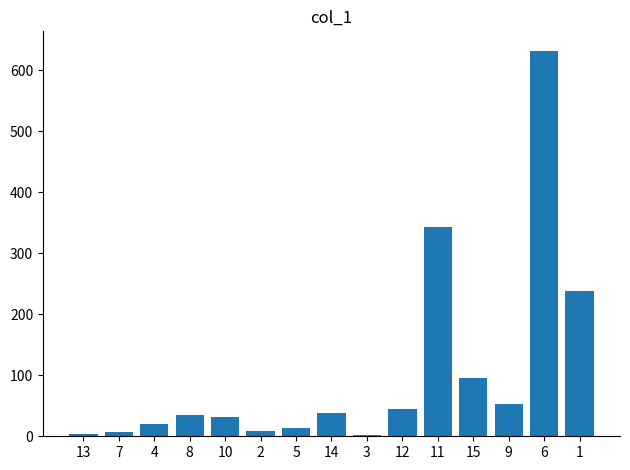

What is the greatest value displayed?

632.3